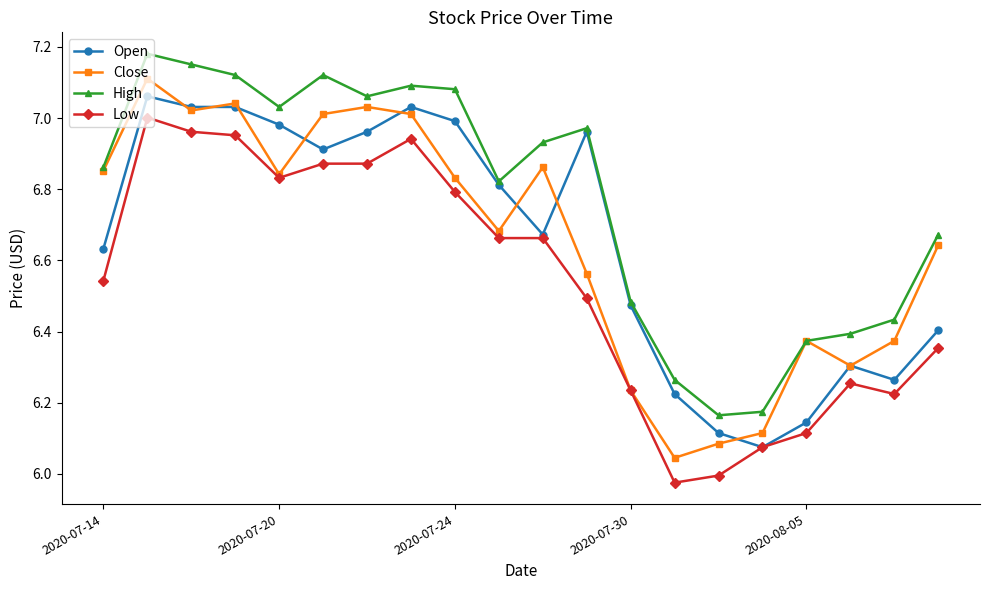

Which series has the largest total across all categories?

High